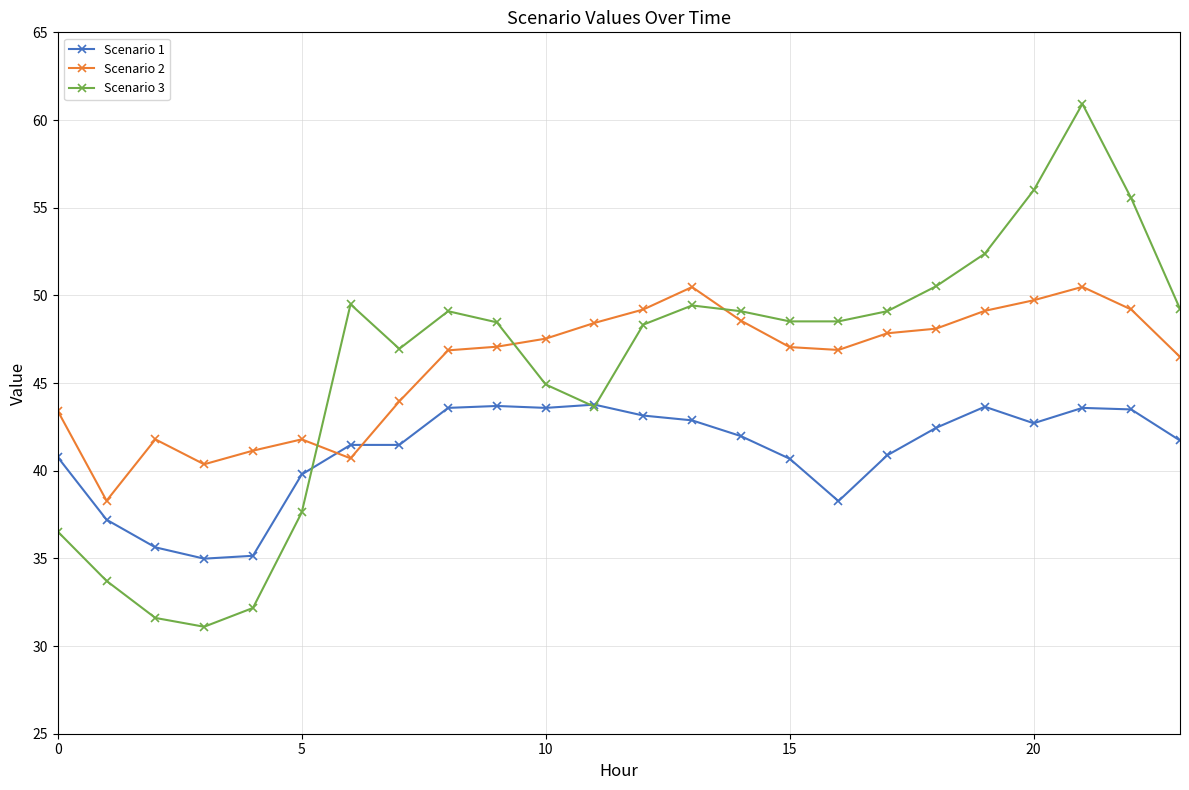

List the series in order of their peak value, highest first.

Scenario 3, Scenario 2, Scenario 1